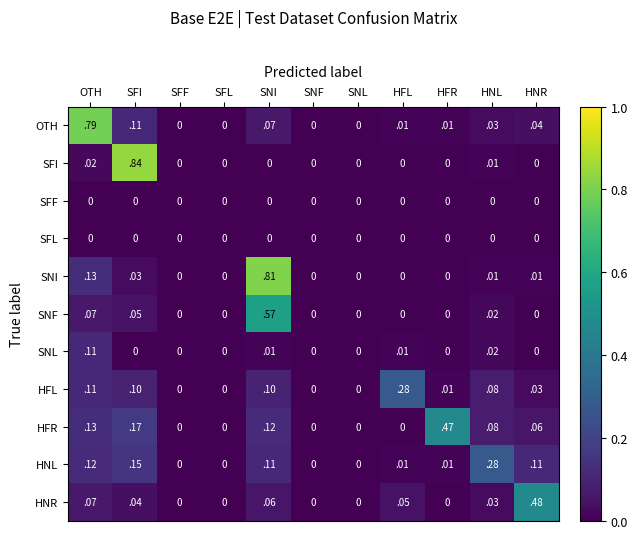

Is the value of SNI at SFF greater than the value of HFR at SFI?

No